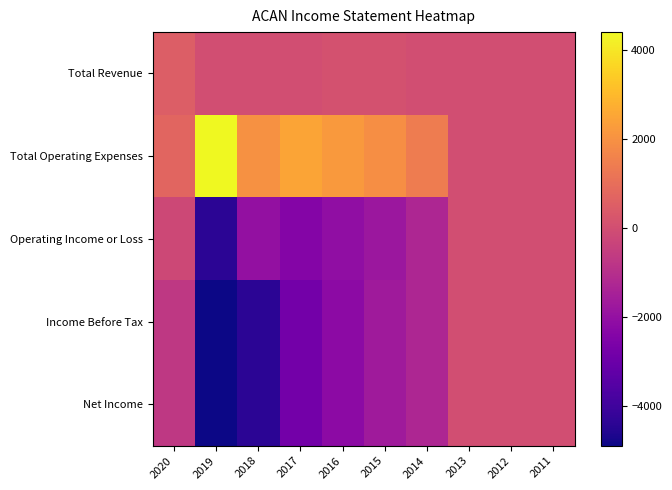

Reading left to right, extract all data points from this chart.

Total Revenue: 2020=500	2019=0	2018=0	2017=0	2016=100	2015=100	2014=0	2013=0	2012=0	2011=0
Total Operating Expenses: 2020=700	2019=4400	2018=2000	2017=2500	2016=2200	2015=1900	2014=1400	2013=0	2012=0	2011=0
Operating Income or Loss: 2020=-200	2019=-4400	2018=-2000	2017=-2400	2016=-2100	2015=-1800	2014=-1300	2013=0	2012=0	2011=0
Income Before Tax: 2020=-700	2019=-4900	2018=-4400	2017=-2800	2016=-2200	2015=-1700	2014=-1300	2013=0	2012=0	2011=0
Net Income: 2020=-700	2019=-4900	2018=-4400	2017=-2800	2016=-2200	2015=-1700	2014=-1300	2013=0	2012=0	2011=0